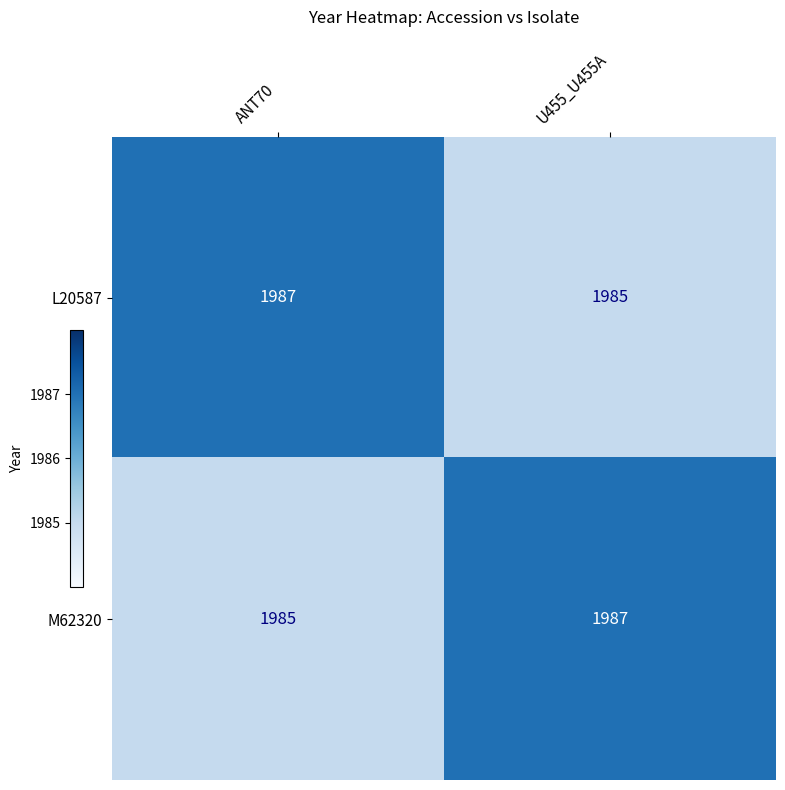

List the labels in order of M62320 value, largest first.

U455_U455A, ANT70